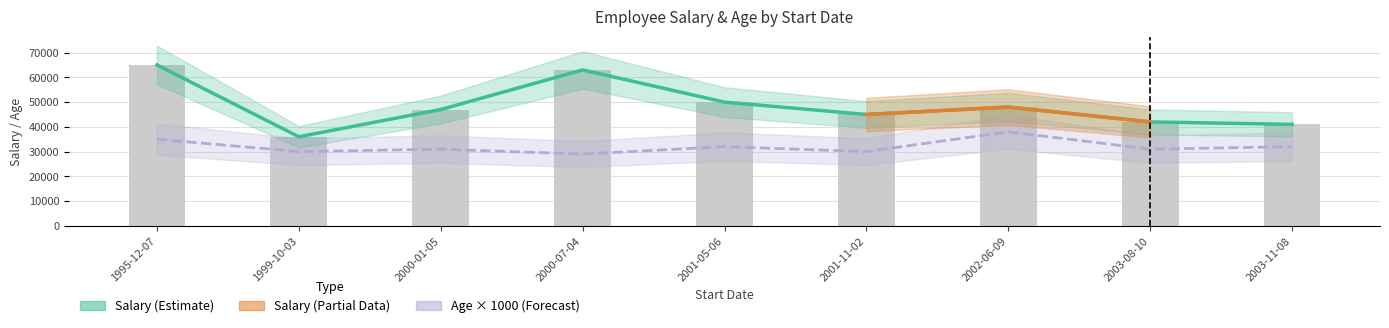

True or false: Age has a value of 30000 at 2001-11-02.

True